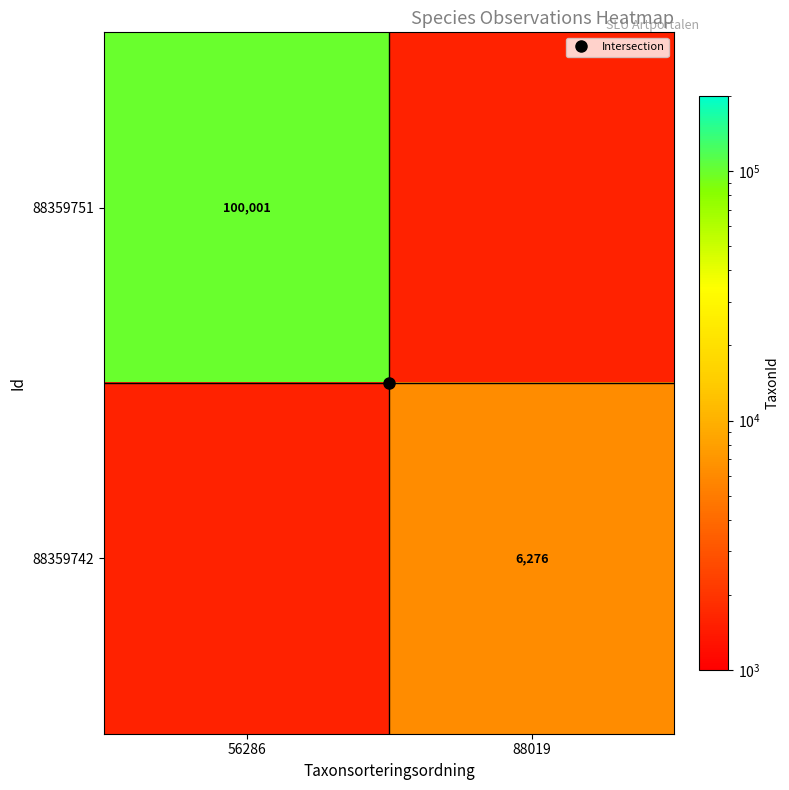

List the series in order of their peak value, lowest first.

88359742, 88359751